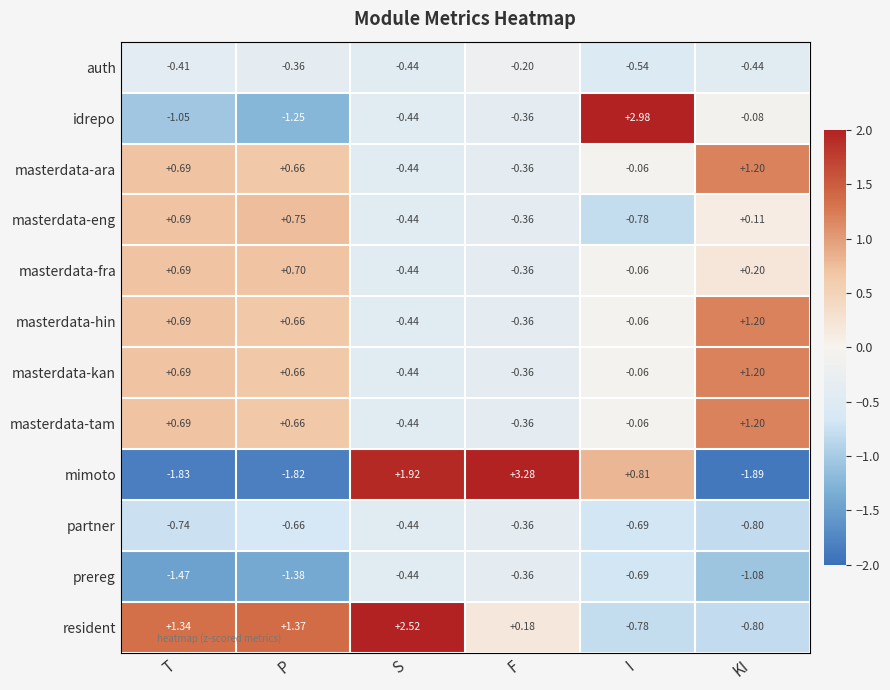

Rank the categories by masterdata-kan value from lowest to highest.

S, F, I, P, T, KI